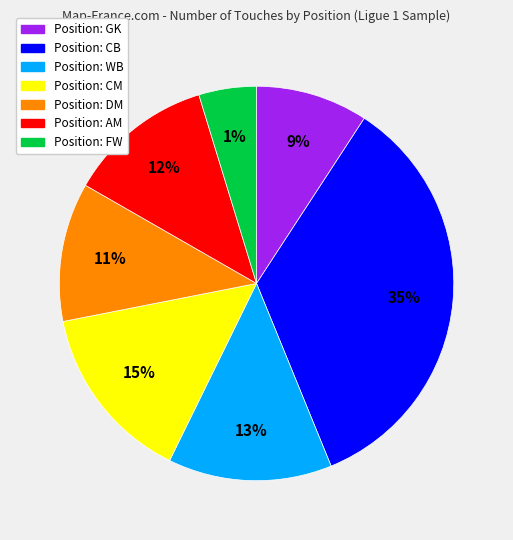

What percentage is the FW slice, to the nearest percent?

5%